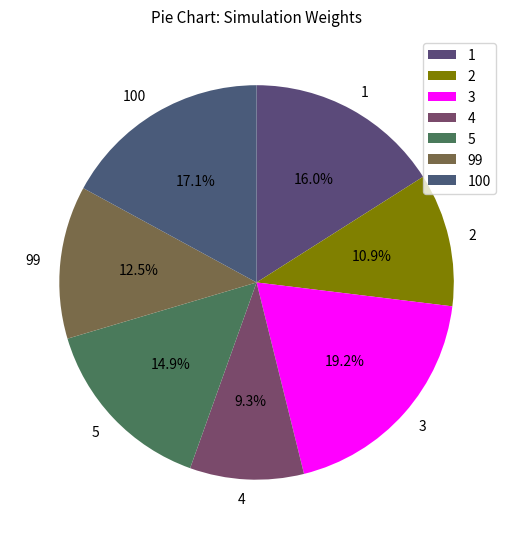

What is the ratio of the value at 99 to the value at 2?

1.1